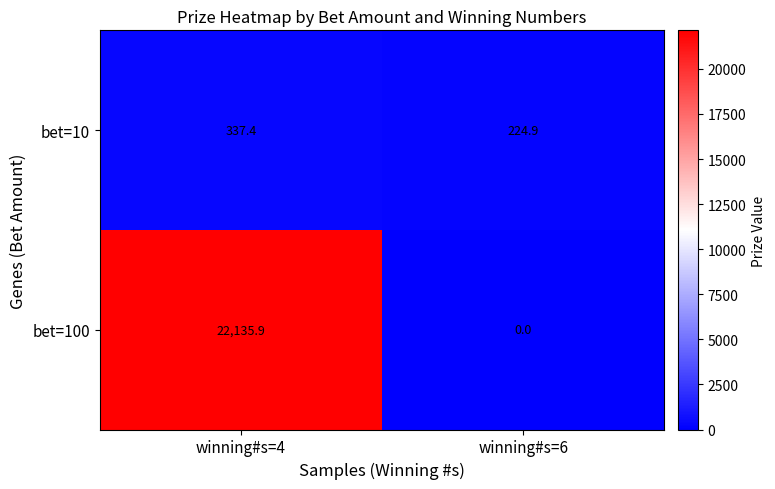

At which category is the sum across all series the highest?

winning#s=4